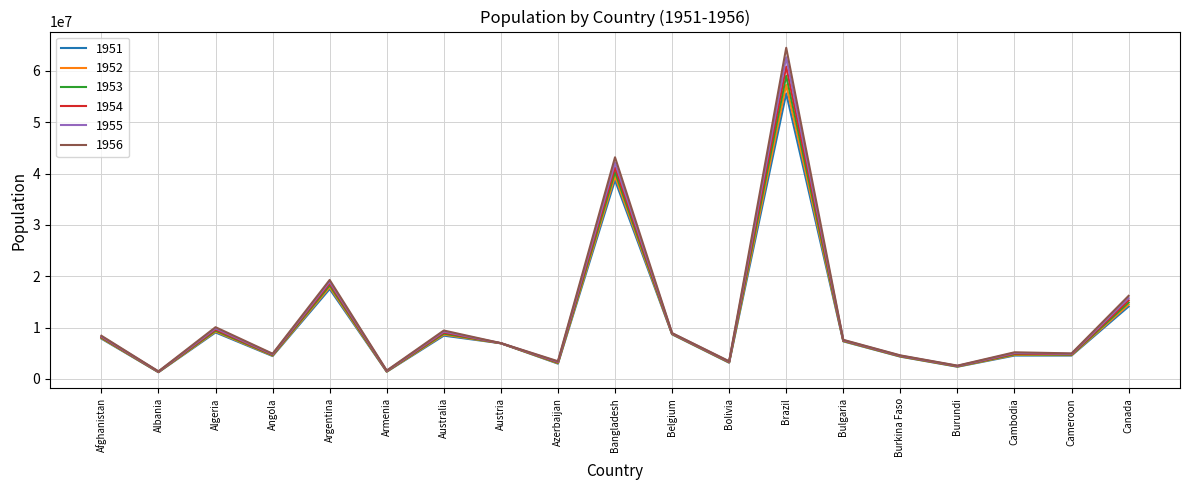

The value of 1951 at Cambodia is 4539656. True or false?

True